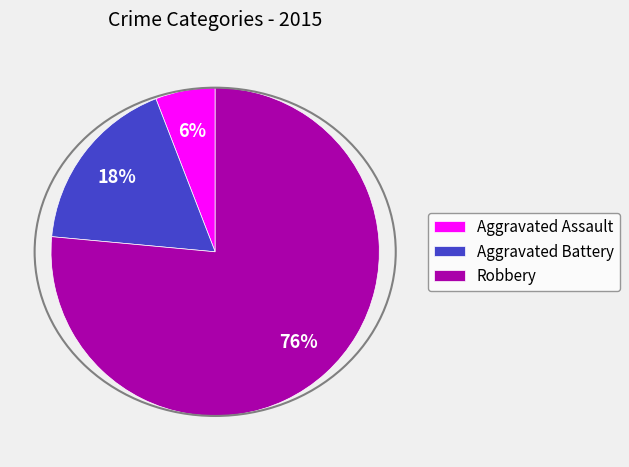

How many segments does this pie chart have?

3